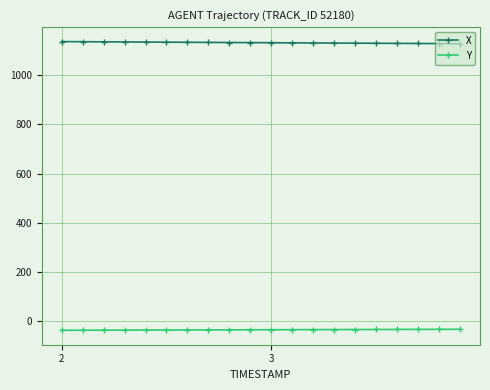

True or false: Y and X cross at least once.

False